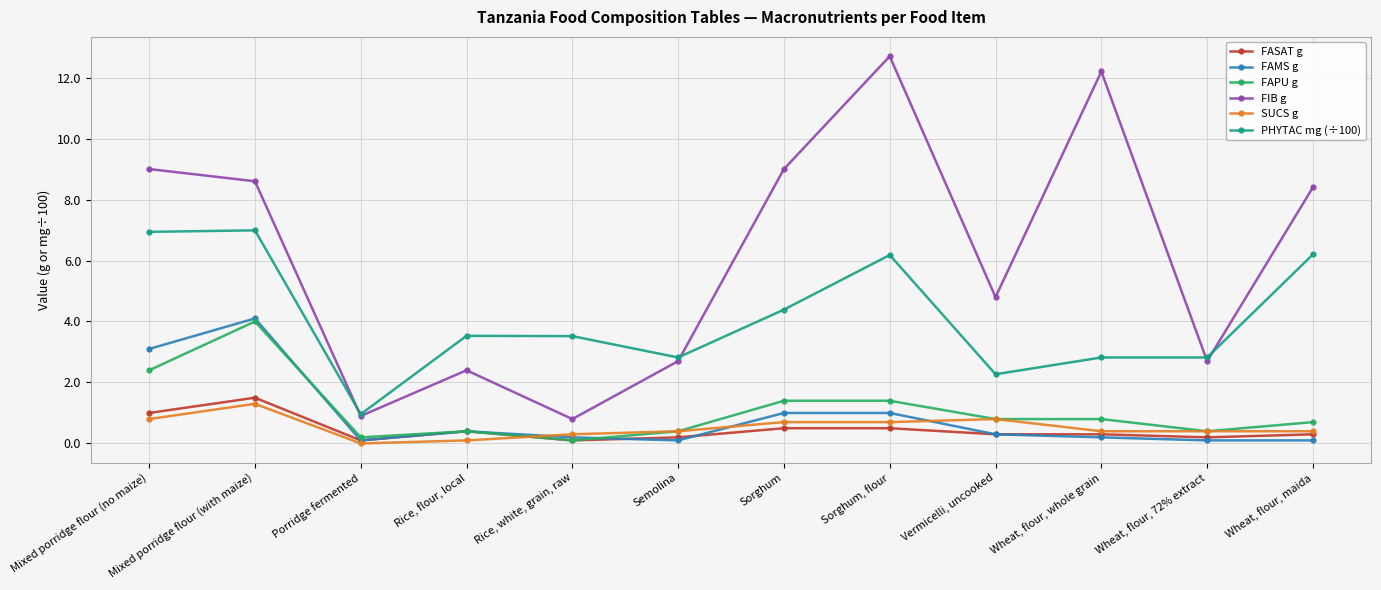

True or false: FAPU g and PHYTAC mg (÷100) intersect in this chart.

False